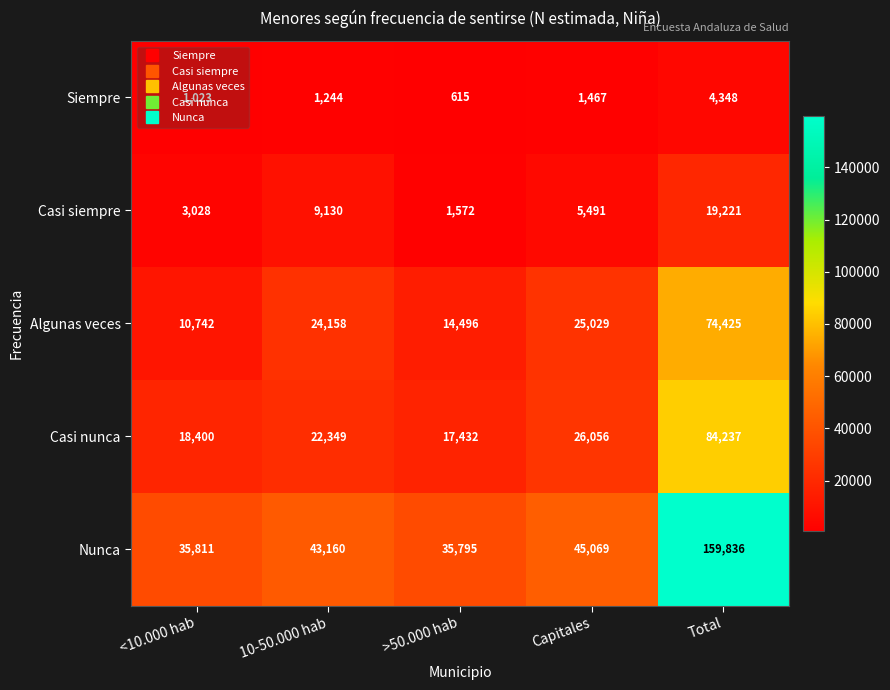

Which series changed the most between <10.000 hab and 10-50.000 hab?

Algunas veces